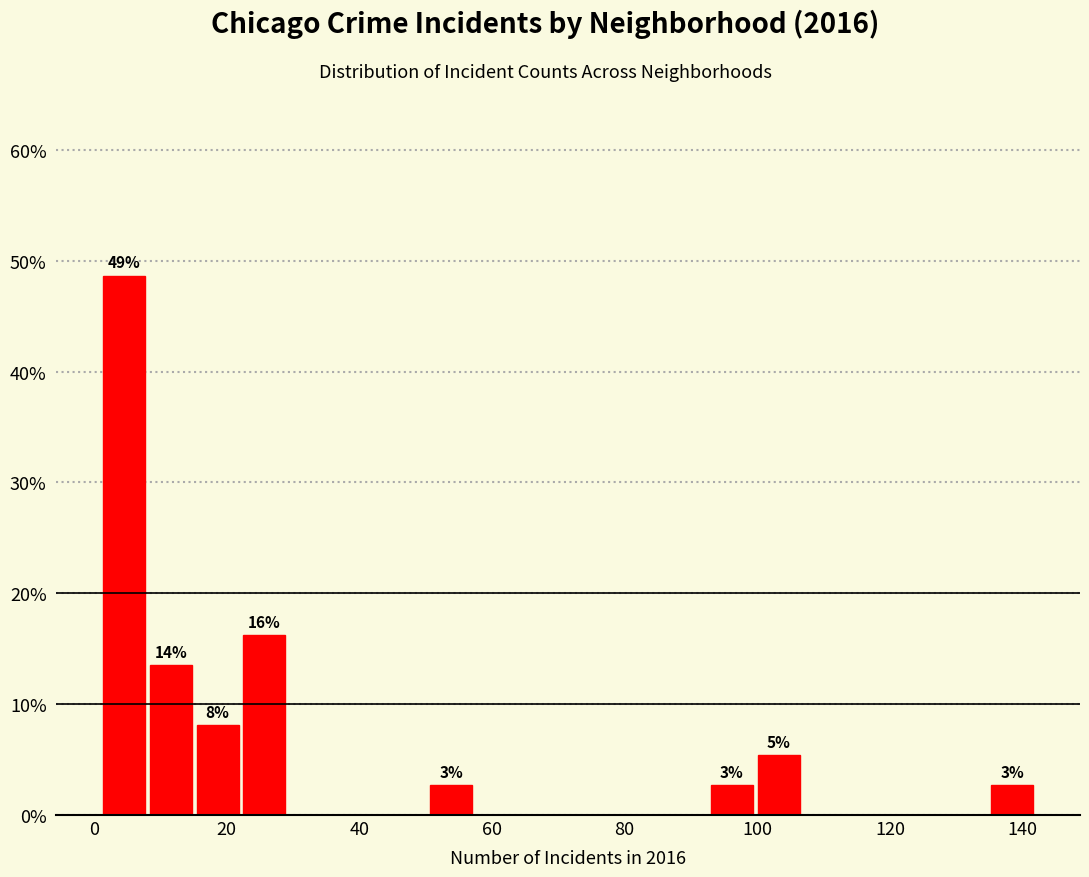

Read against the x-axis, roughly where is the centre of the tallest bar?

4